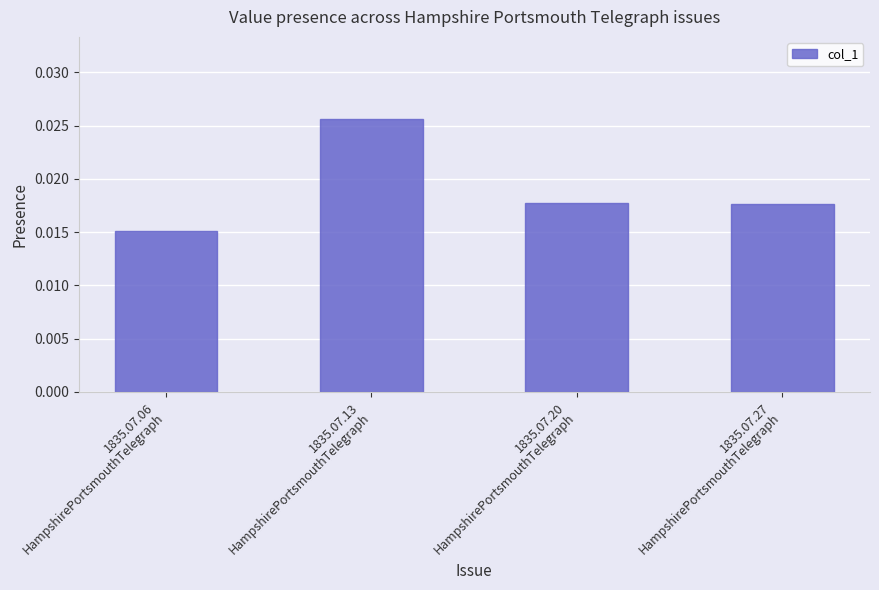

How many distinct data groups are displayed?

1